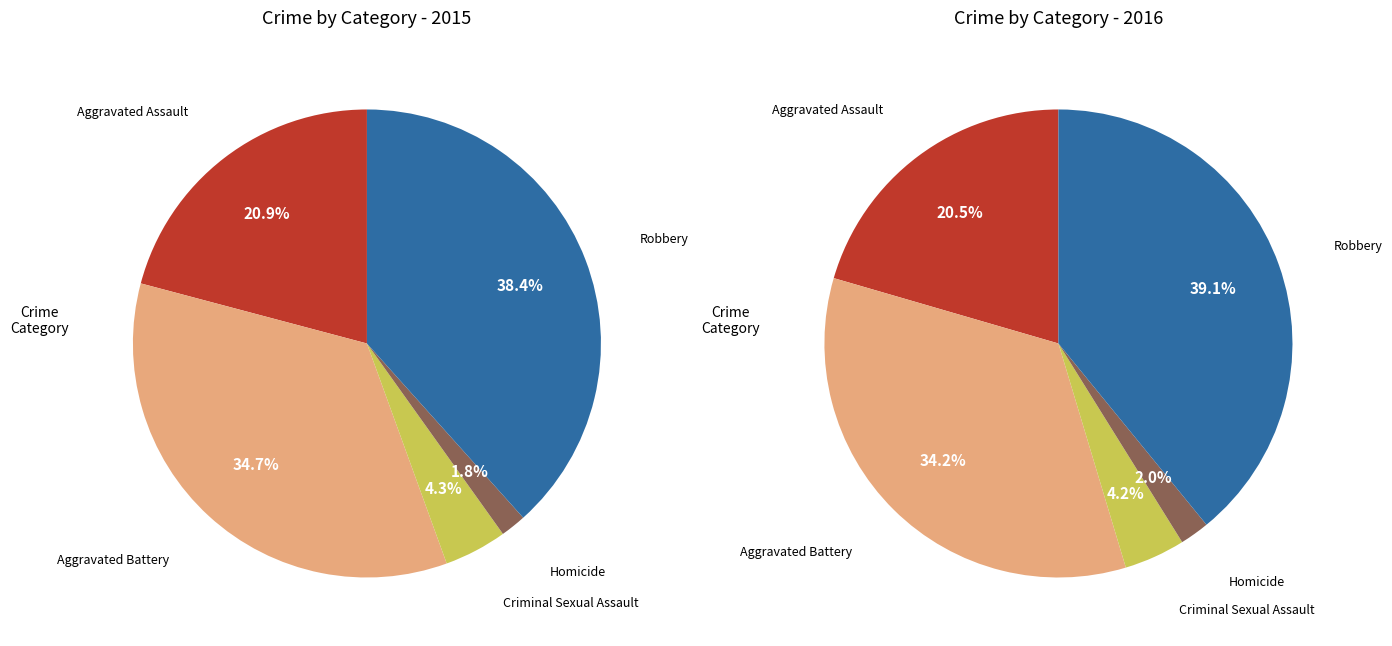

Is there a majority slice in this chart?

No